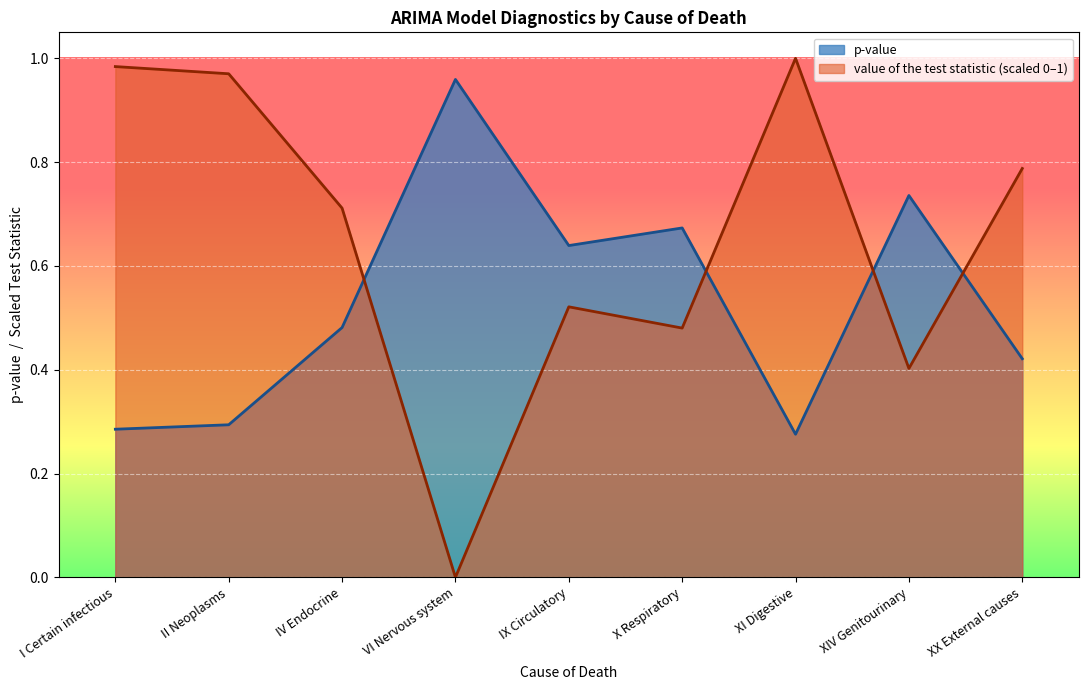

Which series has the widest spread of values?

value of the test statistic (scaled 0–1)